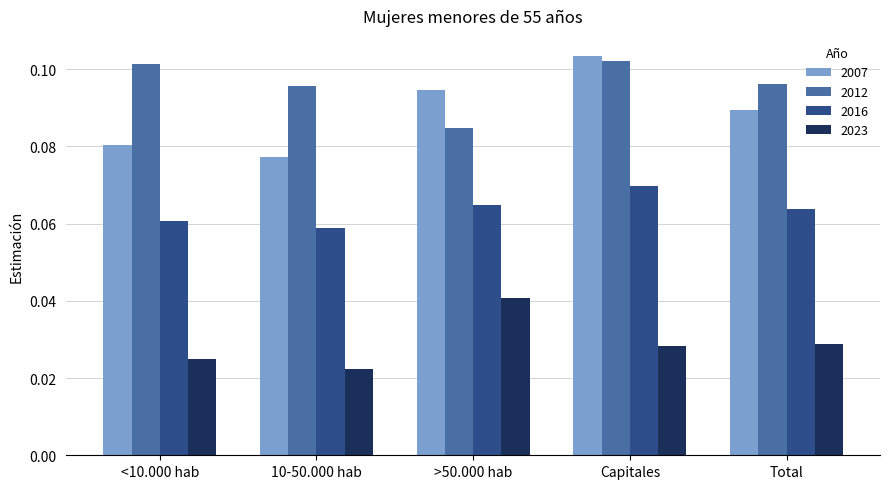

At which label is 2007 closest to 0?

10-50.000 hab